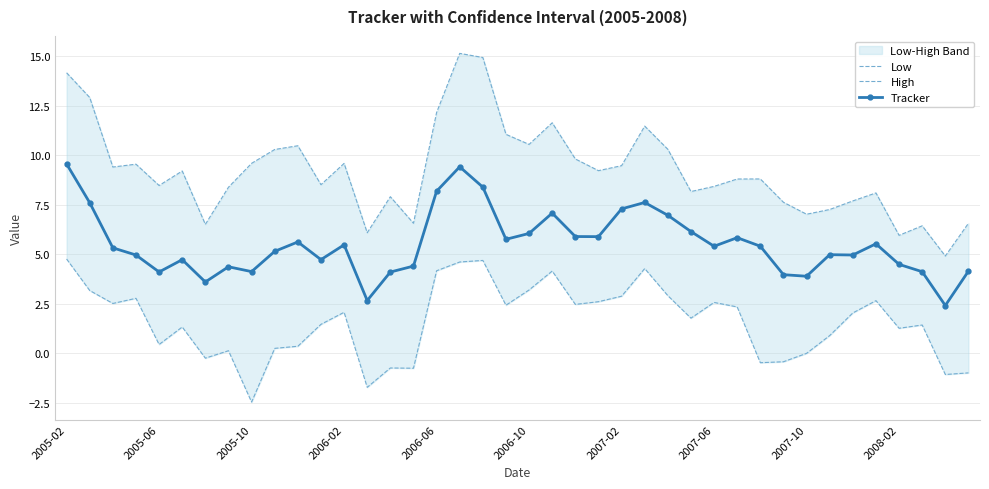

Between 2005-02 and 18, which series saw the biggest shift?

Tracker